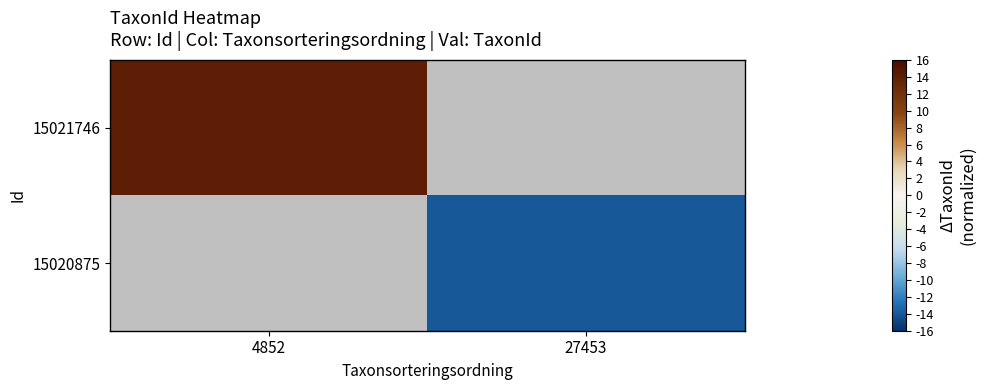

Which series has the widest spread of values?

15021746